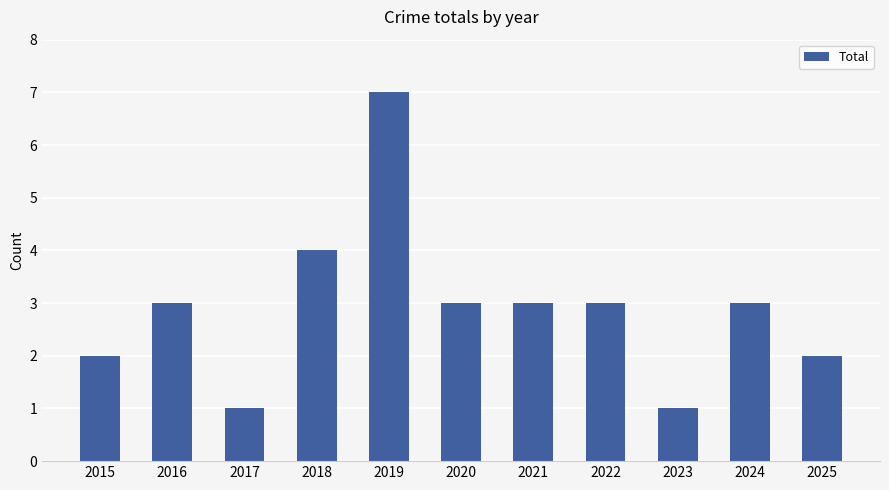

What is the greatest value displayed?

7